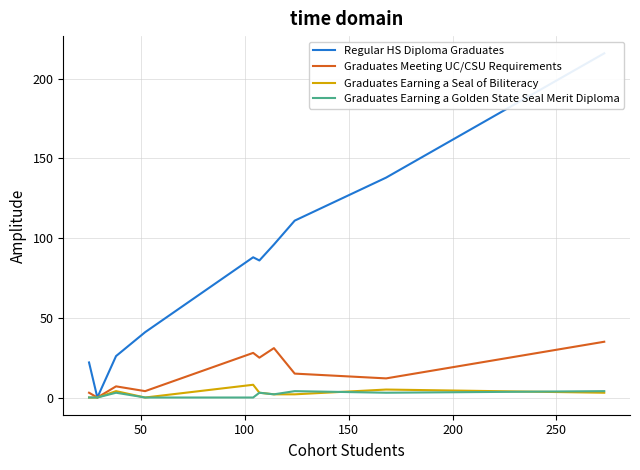

How many categories are shown in the chart?

10